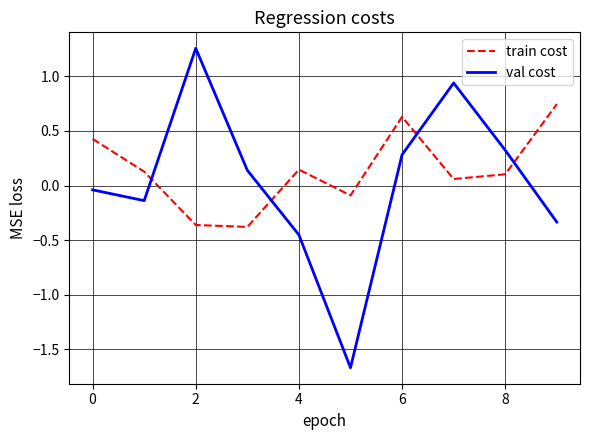

True or false: val cost and train cost intersect in this chart.

True